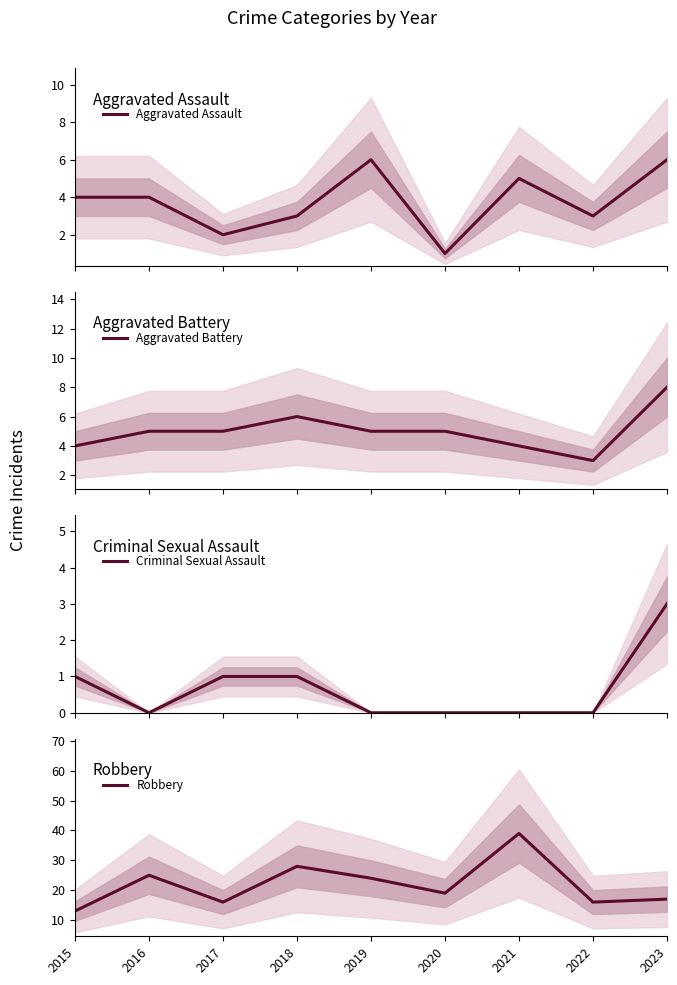

Count the number of data series in this chart.

4